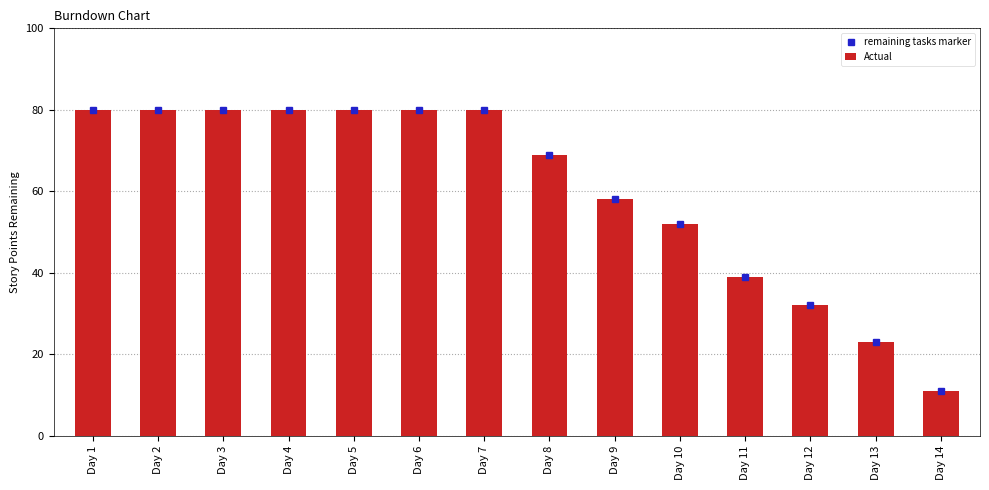

Count the values in the range 39 to 80.

11